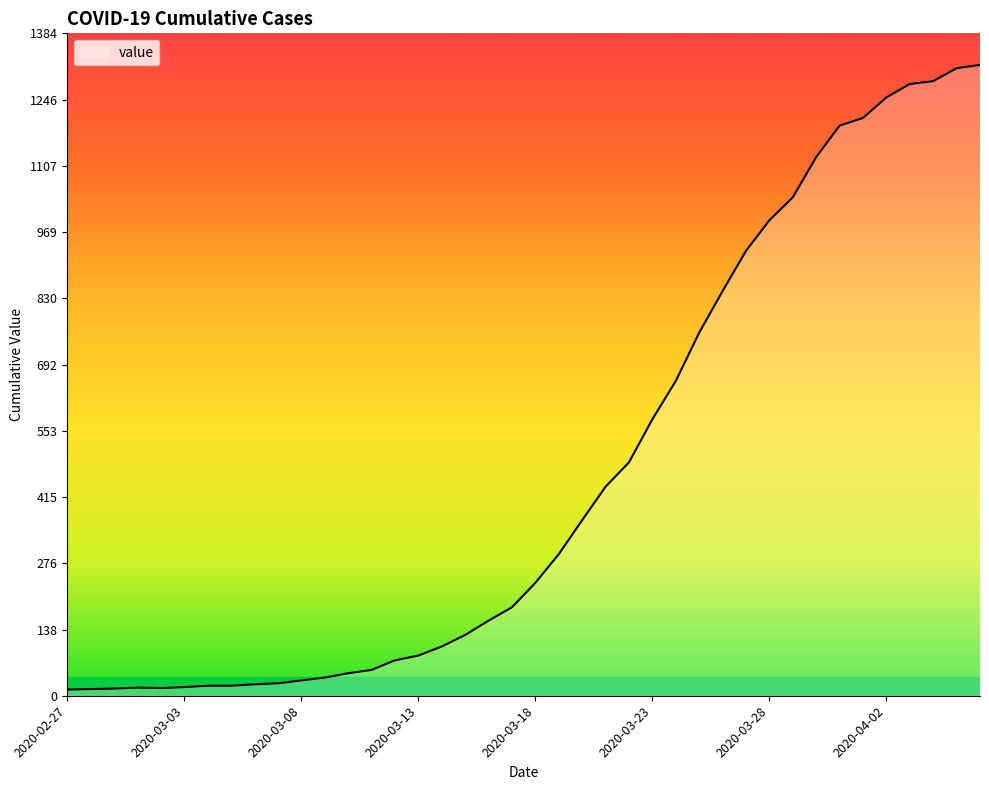

What is the greatest value displayed?

1319